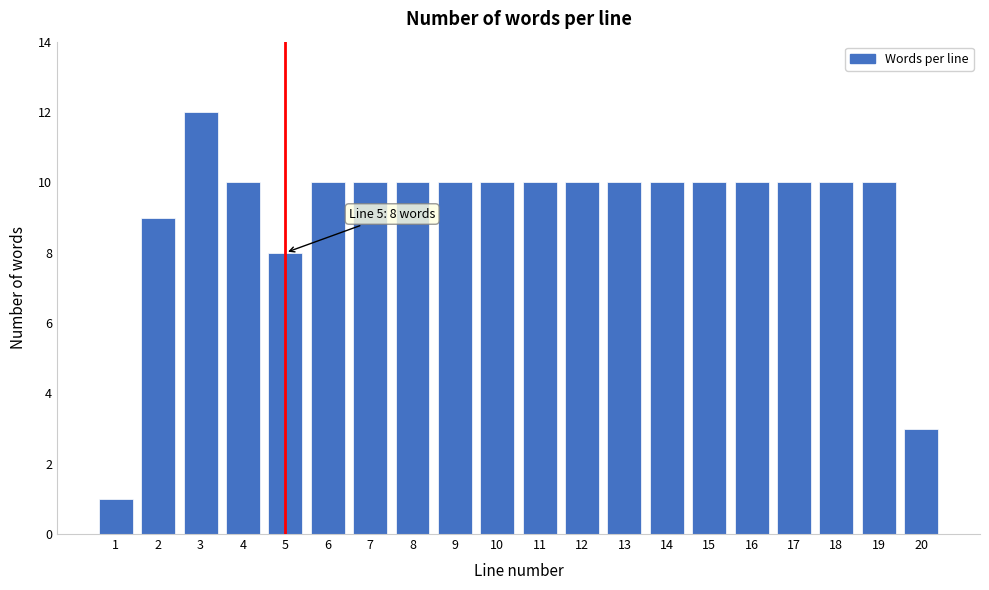

Reading right to left, list all the values displayed in this chart.

3	10	10	10	10	10	10	10	10	10	10	10	10	10	10	8	10	12	9	1